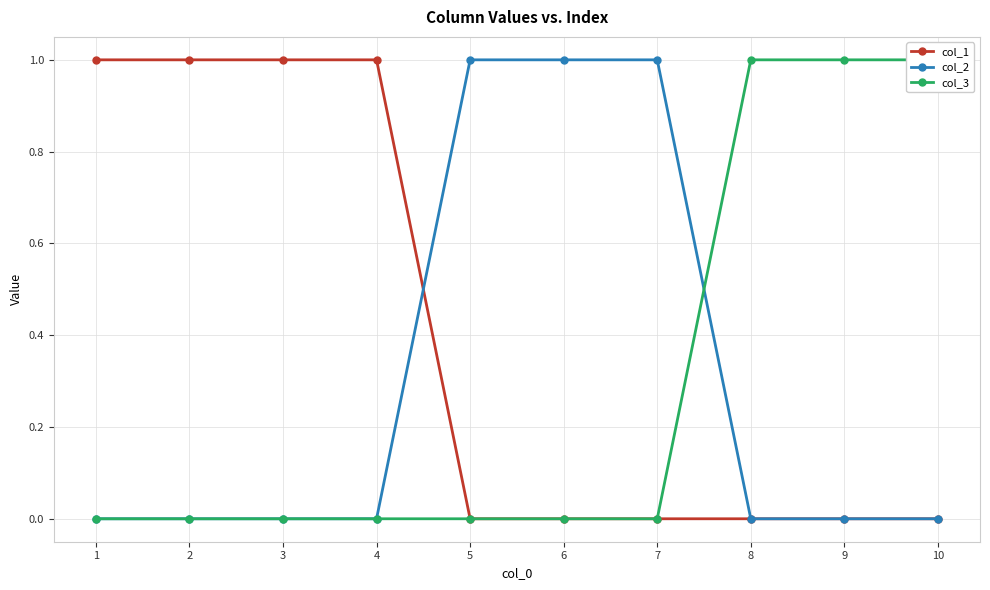

At how many categories does at least one series exceed 0?

10